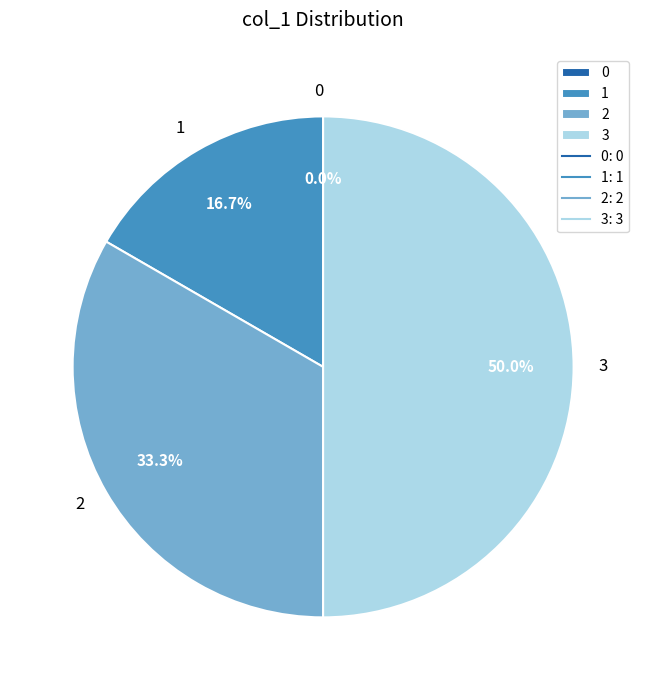

Is there a majority slice in this chart?

No